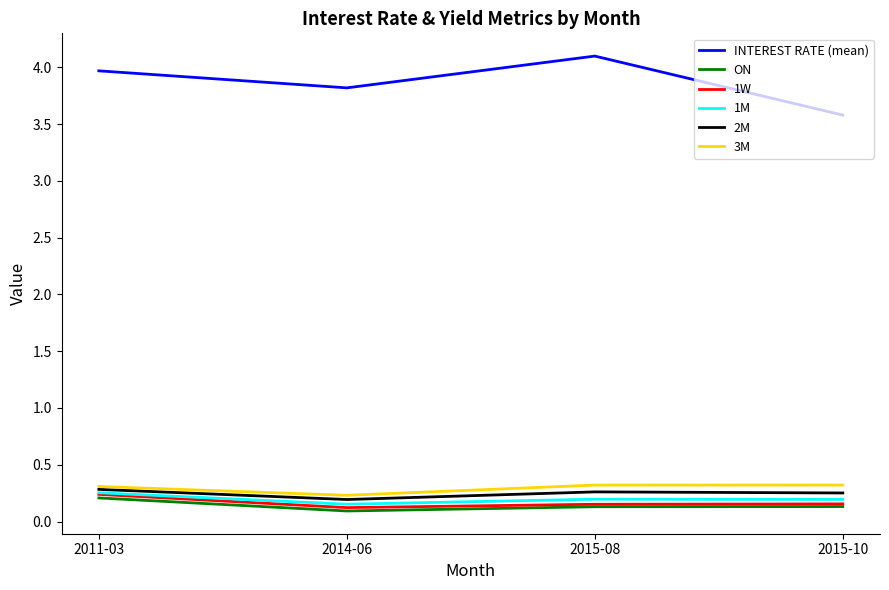

The value of 3M at 2014-06 is 0.2. True or false?

True